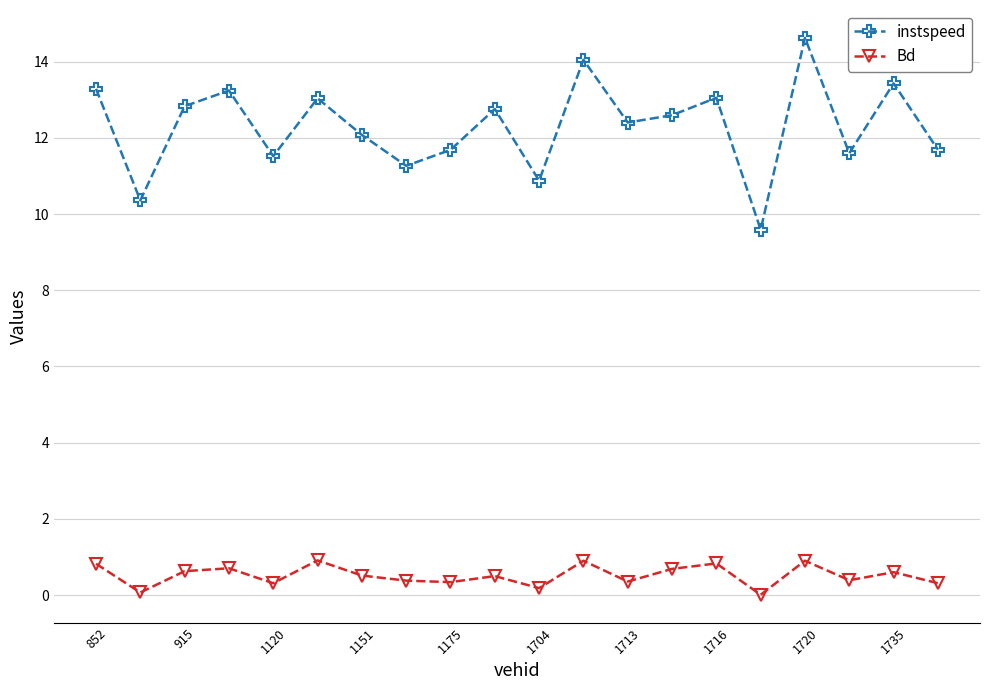

What is the maximum value for instspeed?

14.6